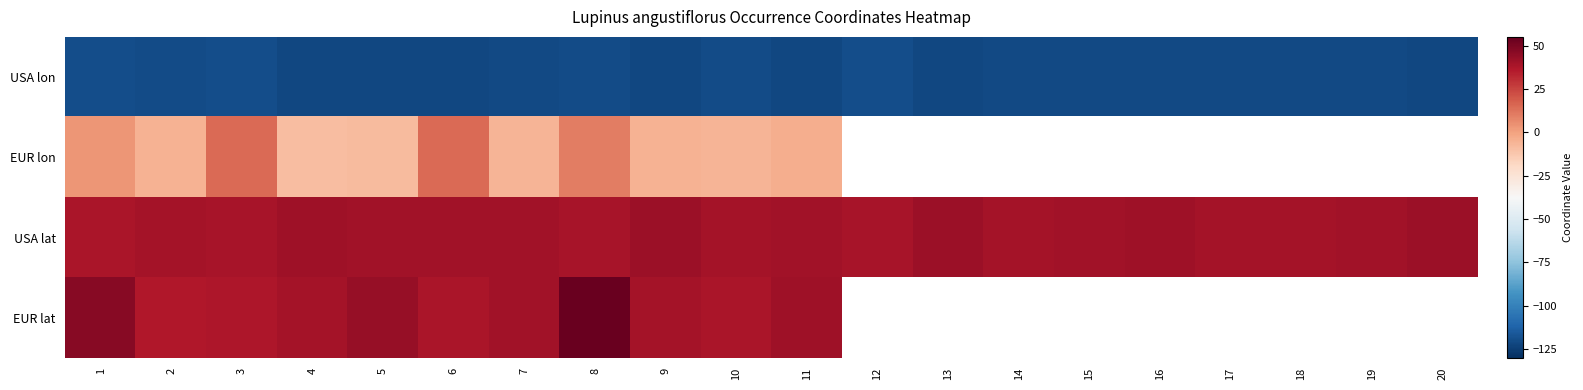

Is the value of USA lon at 19 greater than the value of EUR lat at 10?

No